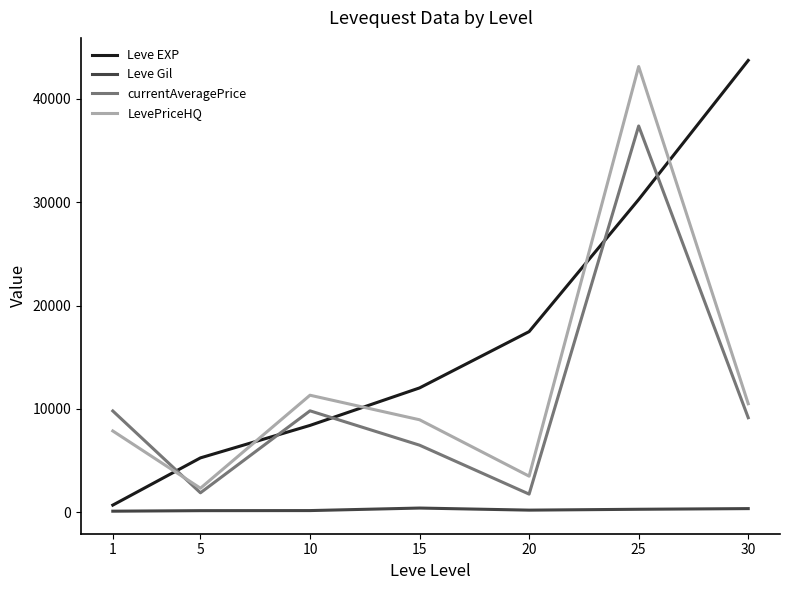

What is the sum of all currentAveragePrice values?

76330.2